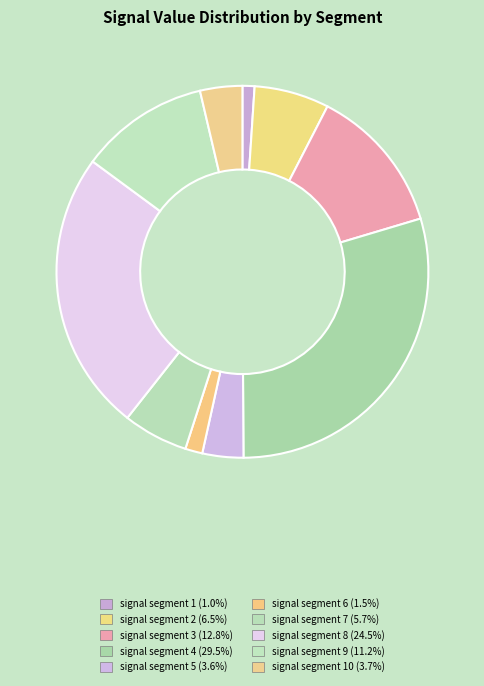

How many slices are in this pie chart?

10